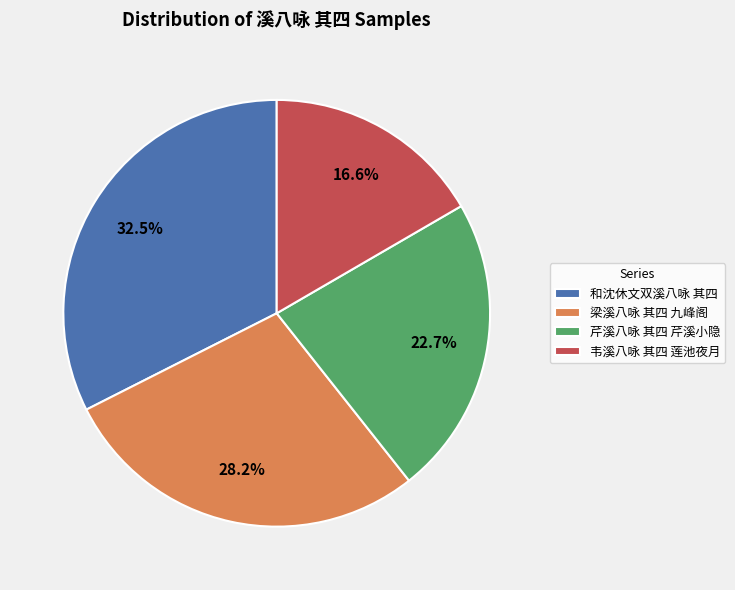

Count the number of slices in the pie.

4